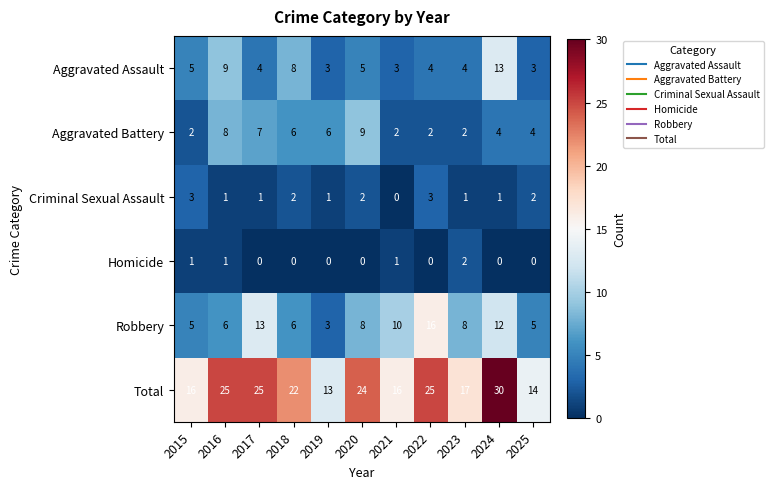

What is the spread (max minus min) of values at 2017?

25